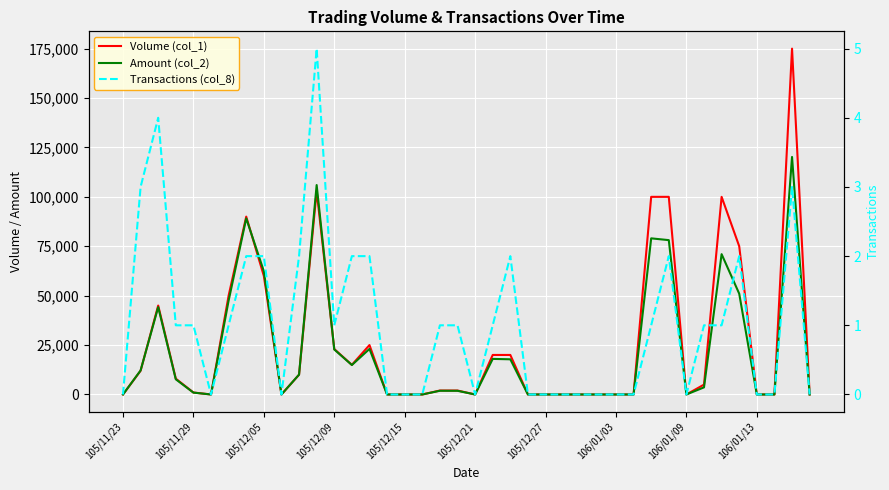

True or false: Transactions (col_8) and Volume (col_1) intersect in this chart.

False